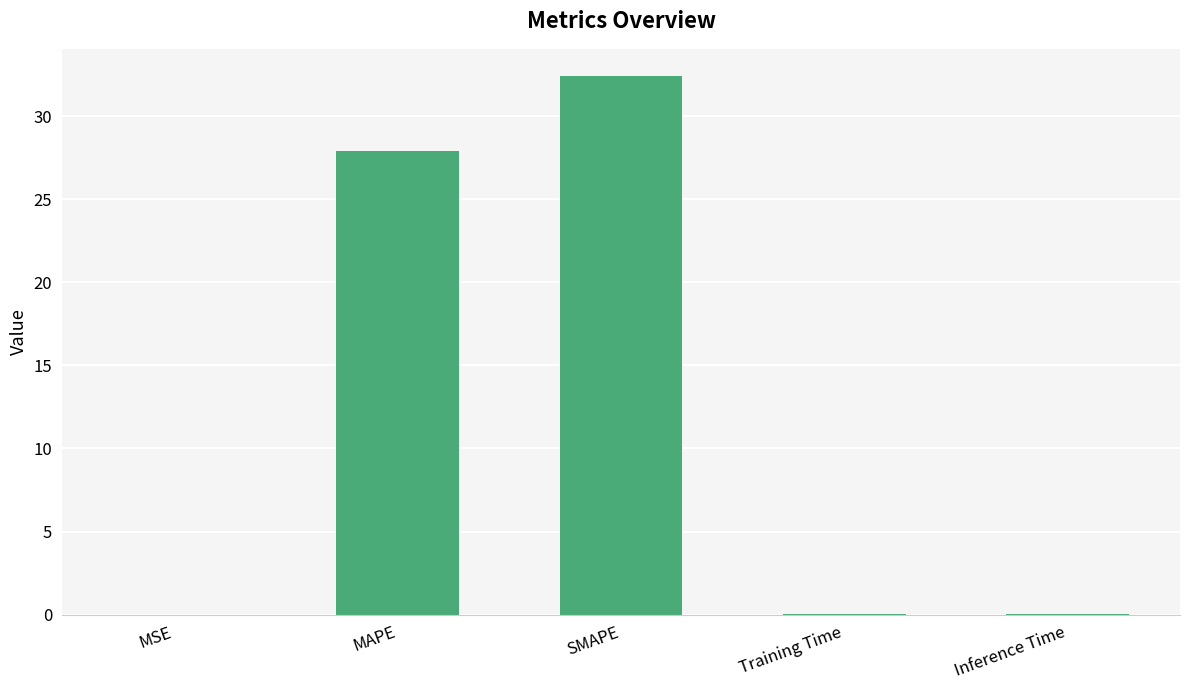

What is the sum of all values?

60.4